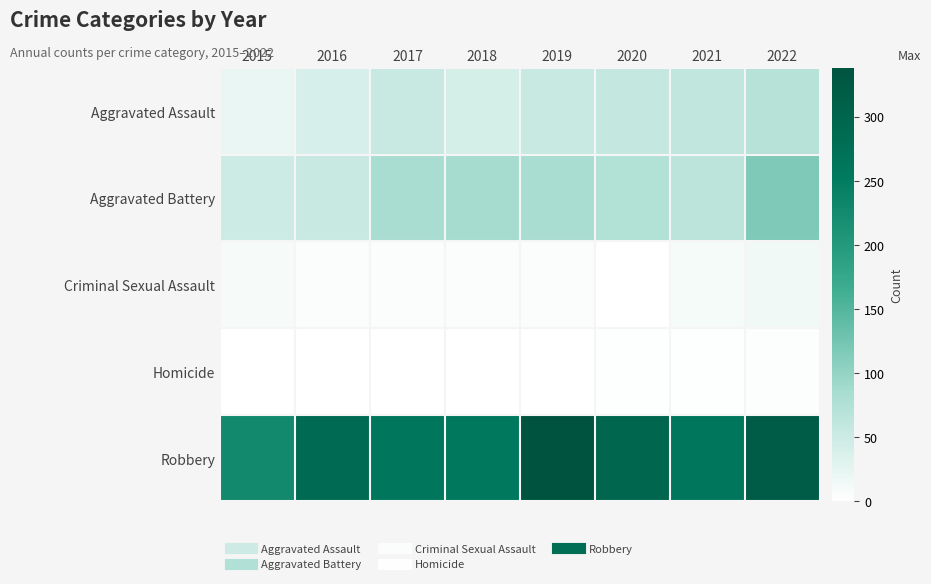

At how many categories does at least one series exceed 53?

8